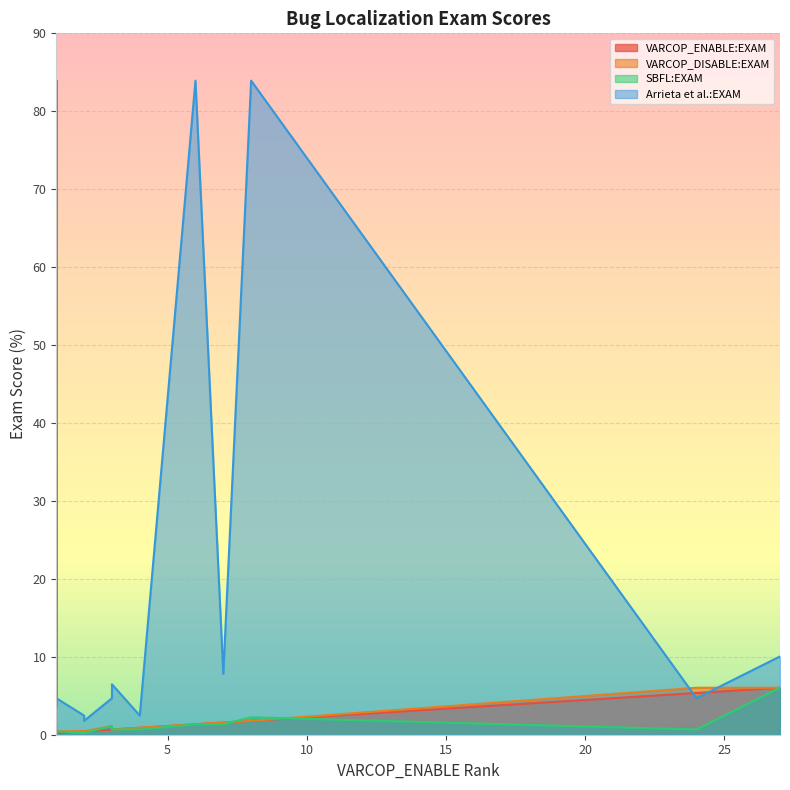

How many lines are shown in the chart?

4